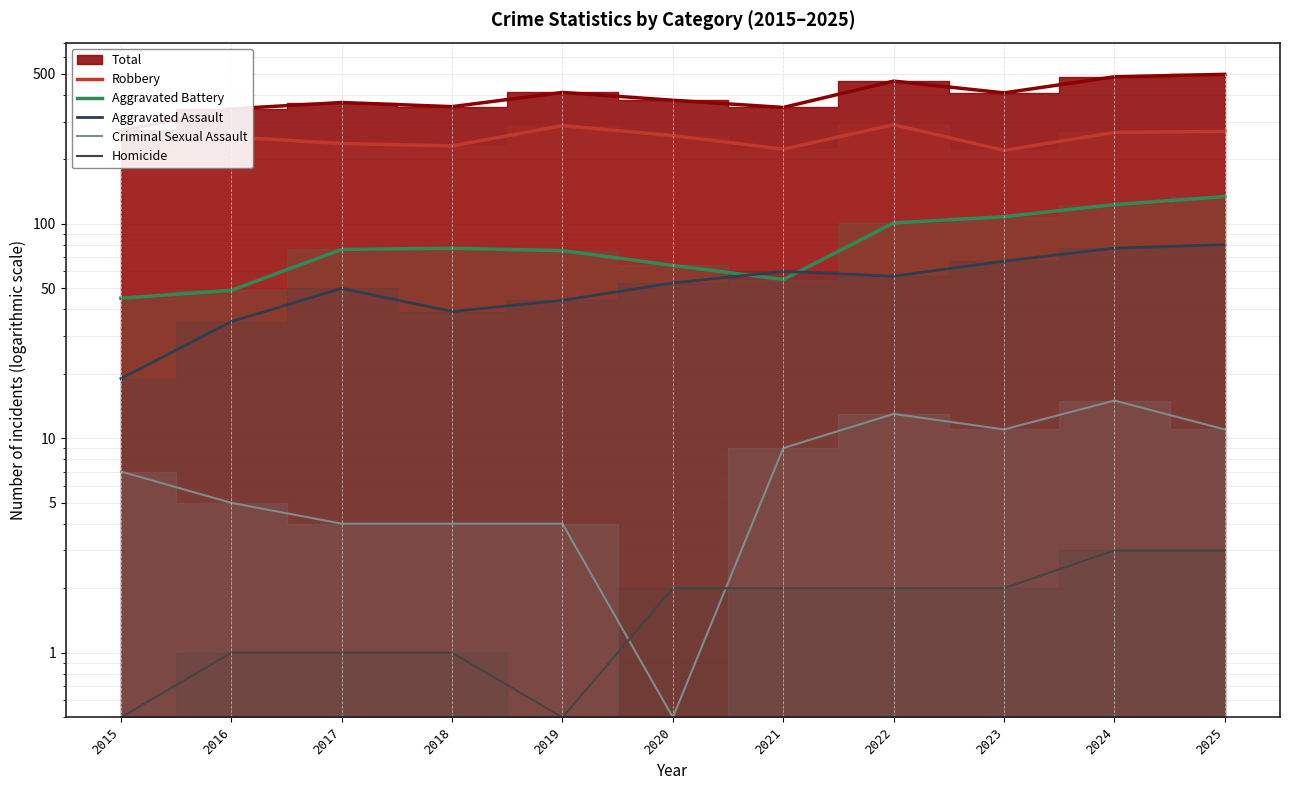

How many lines are shown in the chart?

5